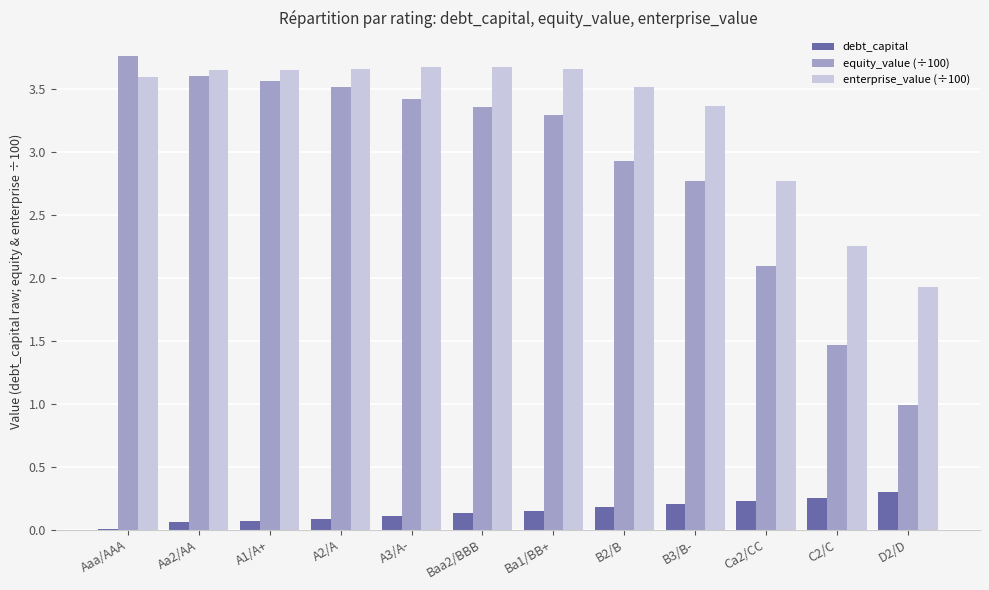

Which series changed the most between Ca2/CC and D2/D?

equity_value (÷100)